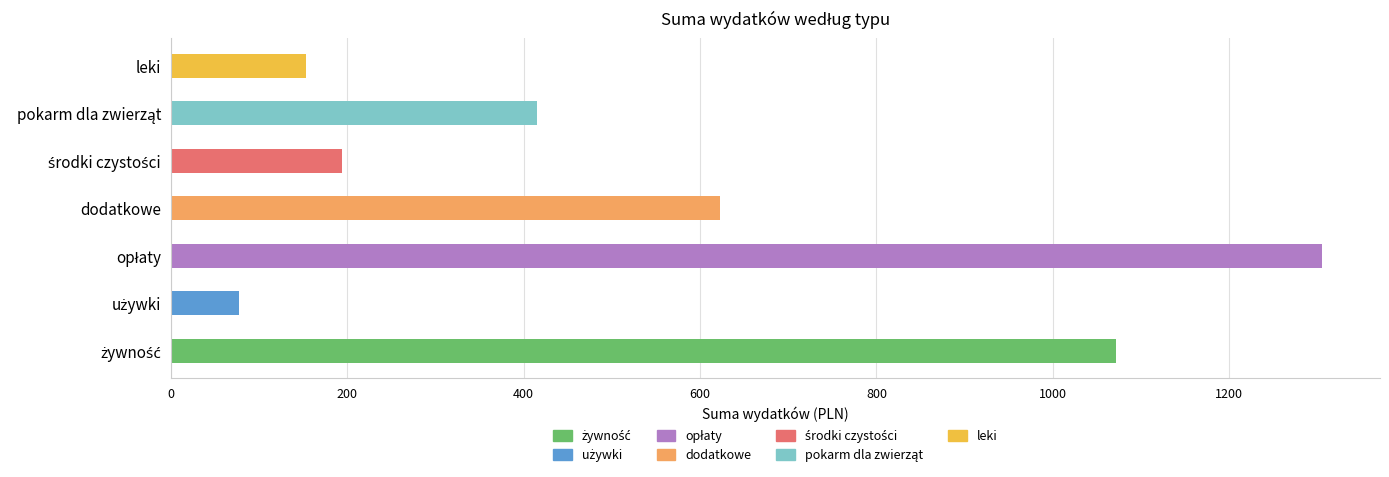

Reading top to bottom, list all the values displayed in this chart.

152.9	414.6	194.4	623.0	1305.6	77.5	1071.1